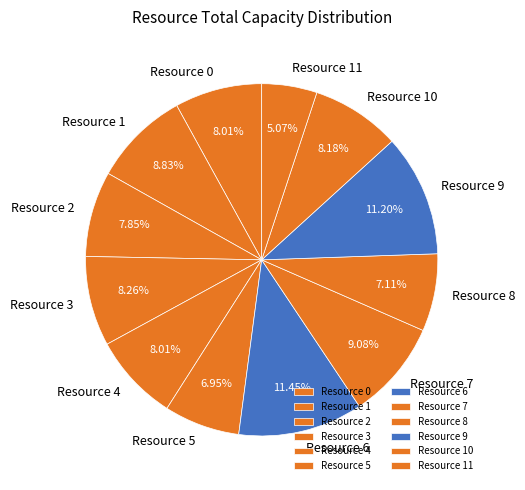

Does Resource 9 represent more than half of the total?

No